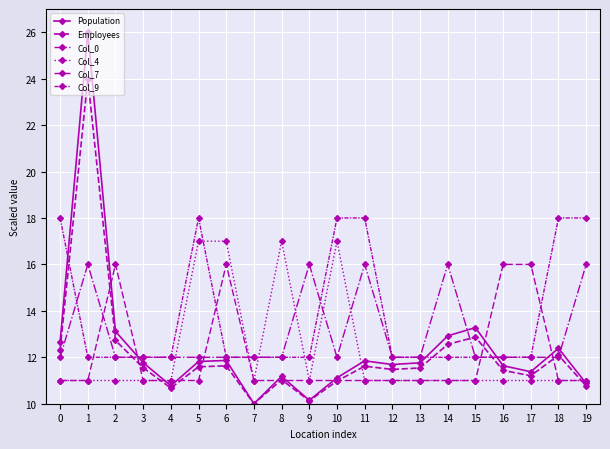

How many lines are shown in the chart?

6